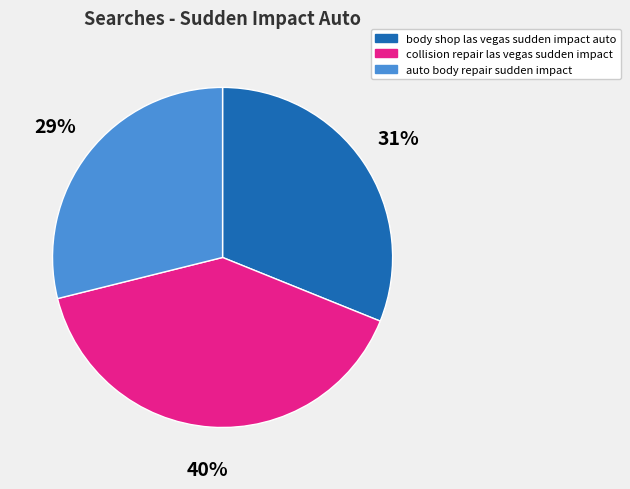

Between collision repair las vegas sudden impact and auto body repair sudden impact, which is larger?

collision repair las vegas sudden impact